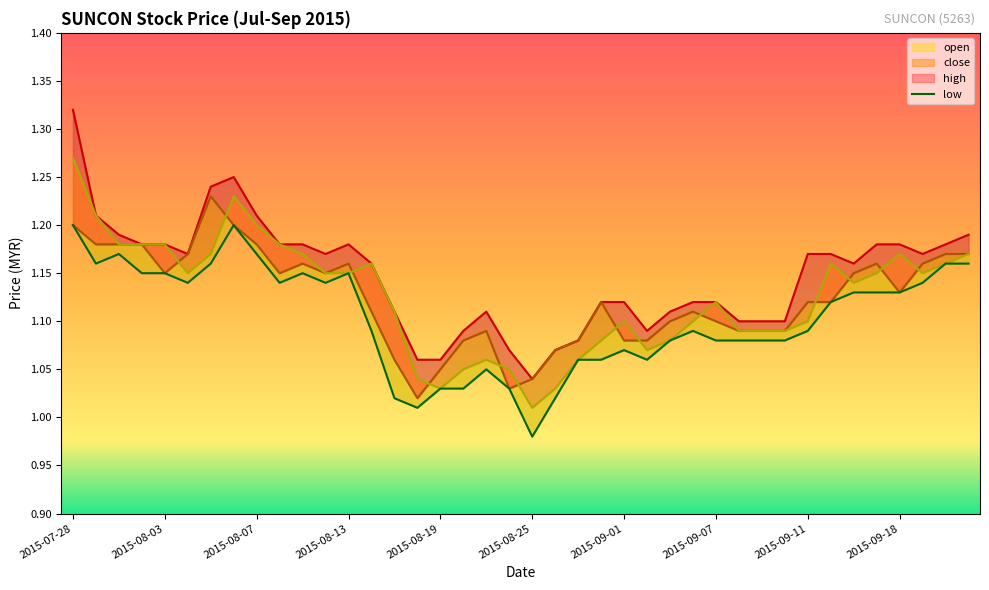

Which category has the highest value across all series?

2015-07-28